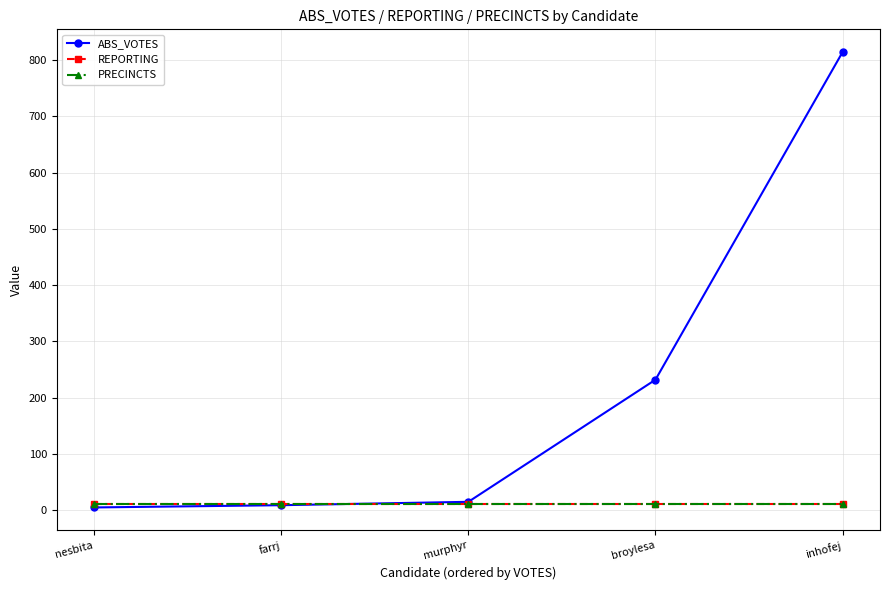

What is the label of the 2nd point from the right?

broylesa